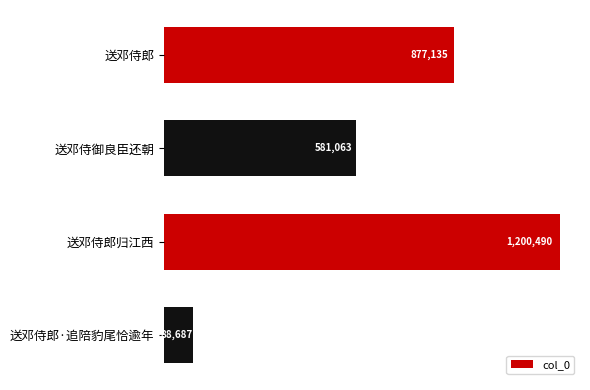

Where is the data nearest to the value 644588?

送邓侍御良臣还朝